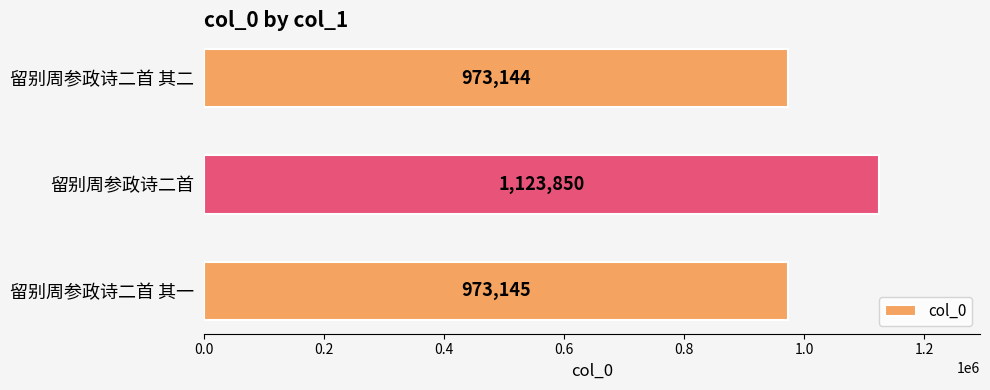

At which category does the chart reach its minimum across all series?

留别周参政诗二首 其二